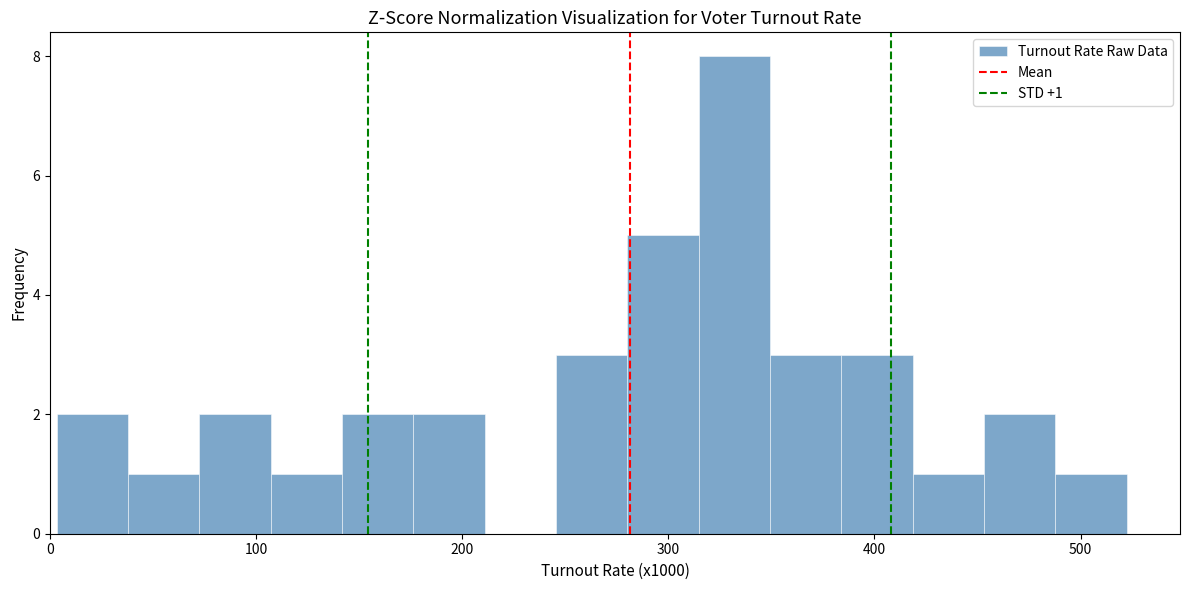

Read against the x-axis, roughly where is the centre of the tallest bar?

330